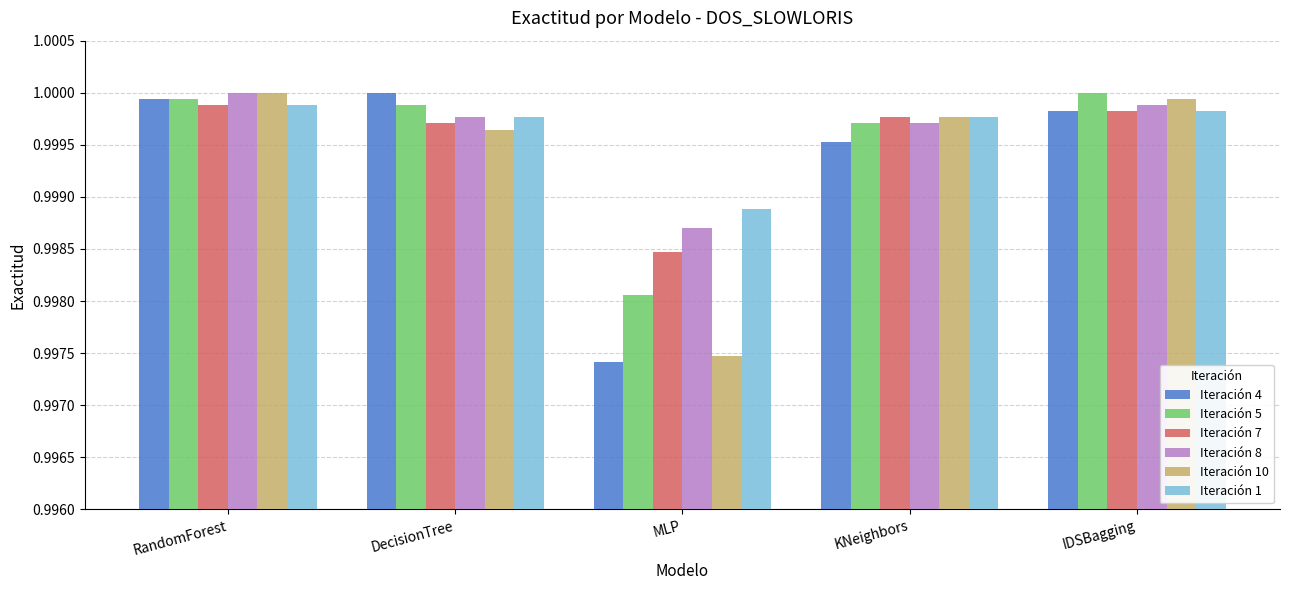

At which label does Iteración 1 reach its minimum?

MLP